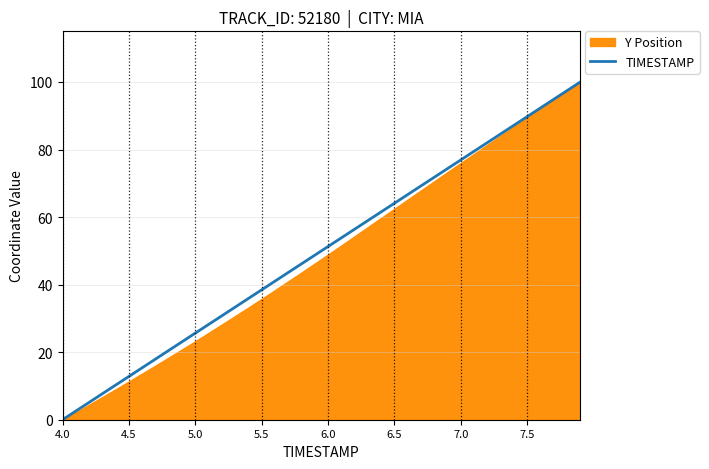

How many lines are shown in the chart?

1